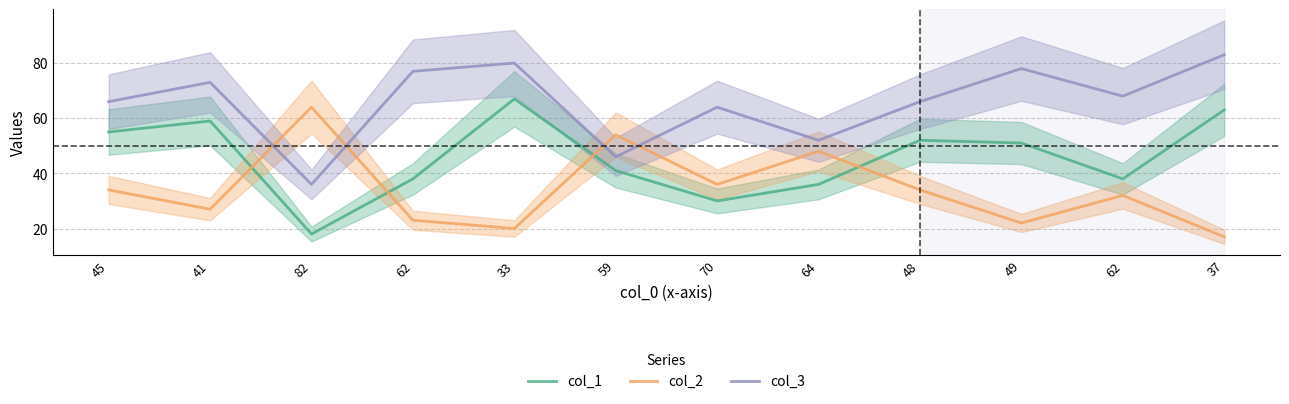

Reading left to right, transcribe all the data shown in this chart.

col_1: 55	59	18	38	67	41	30	36	52	51	38	63
col_2: 34	27	64	23	20	54	36	48	34	22	32	17
col_3: 66	73	36	77	80	46	64	52	66	78	68	83